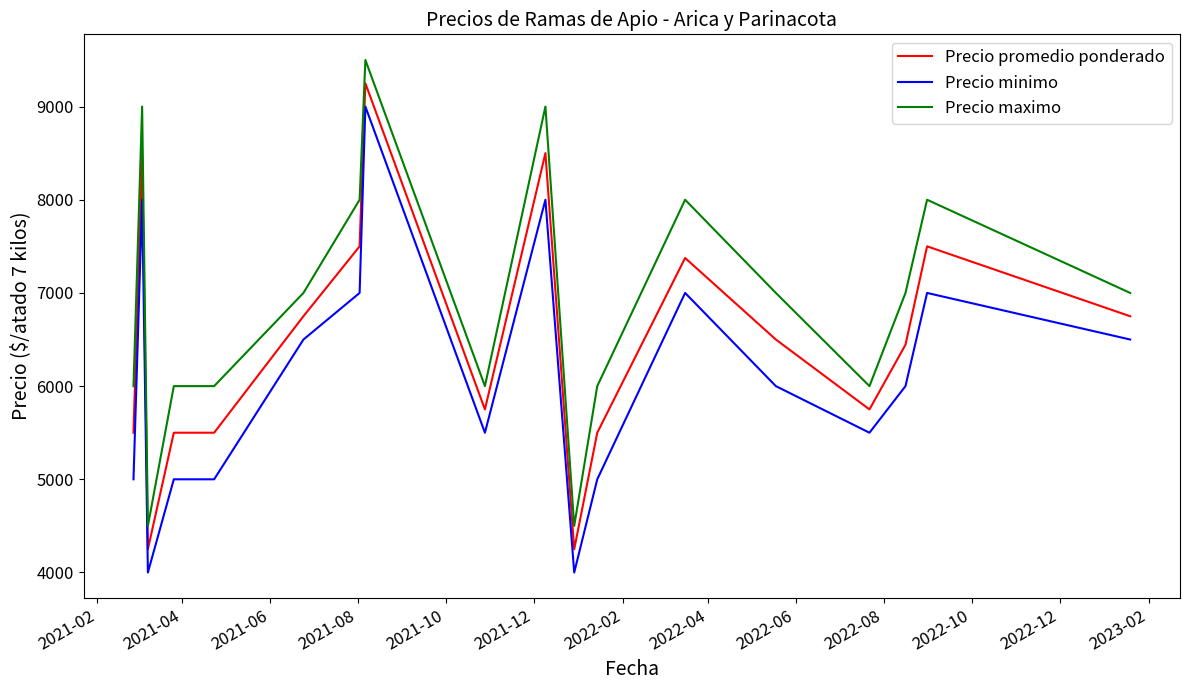

How many lines are shown in the chart?

3